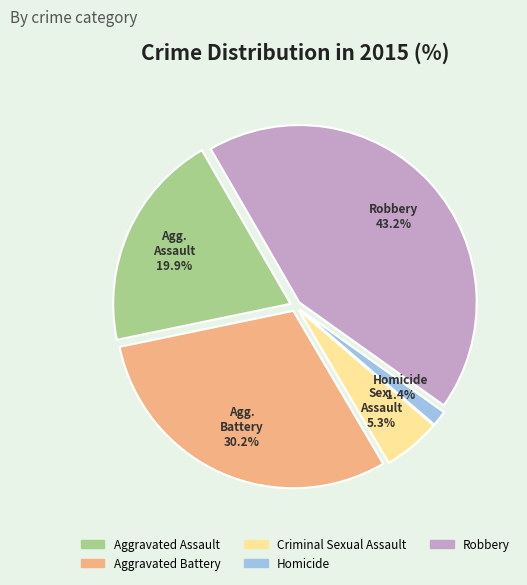

What percentage is the Aggravated Battery slice, to the nearest percent?

30%